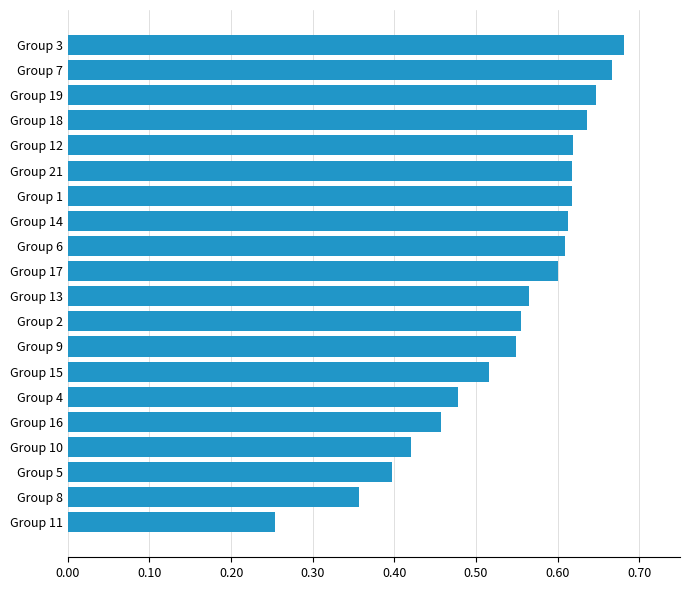

What is the sum of the values at Group 13 and Group 17?

1.2